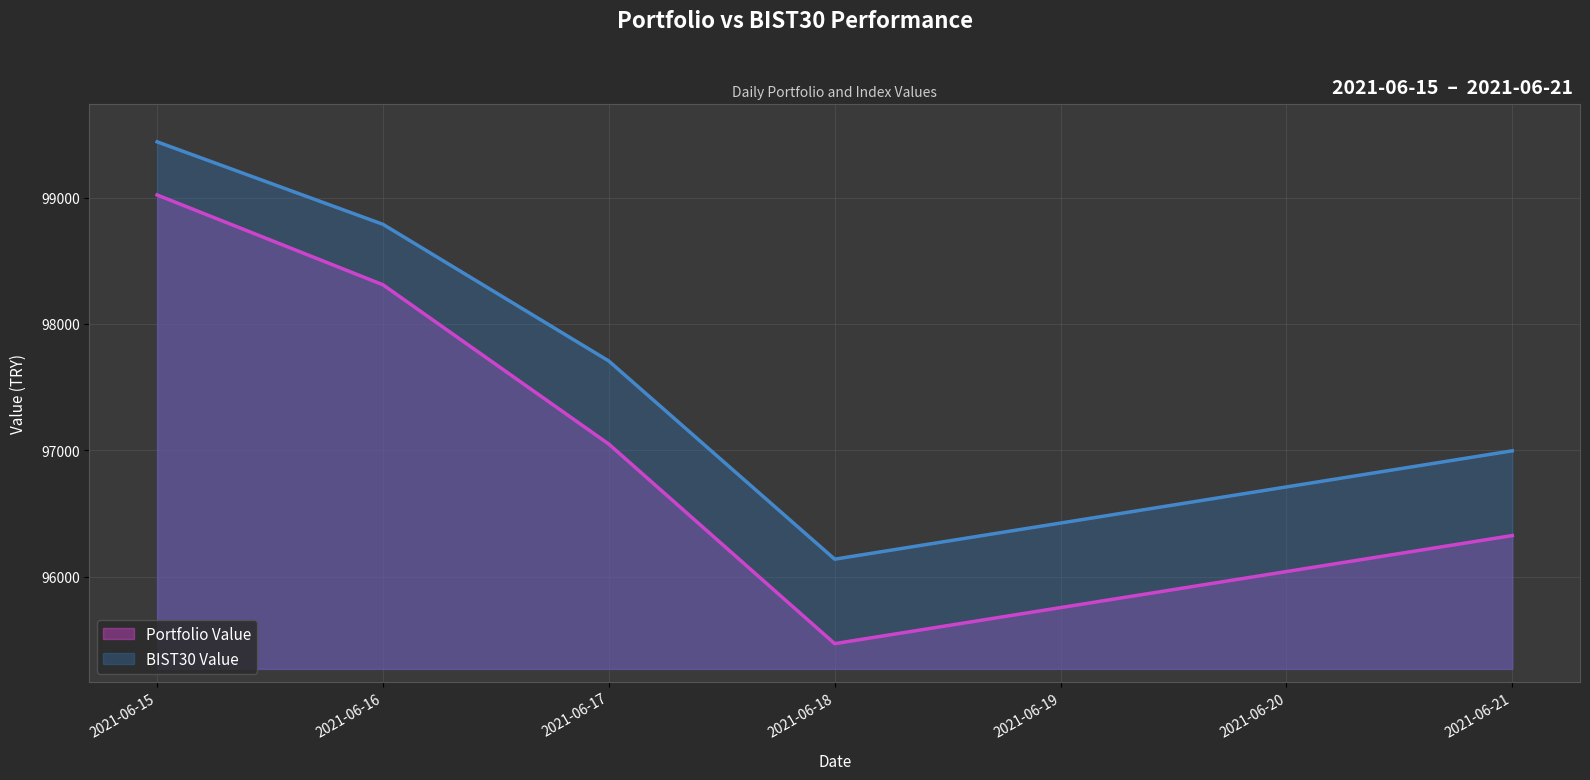

What is the difference between the maximum and minimum values in the BIST30 Value series?

3305.4